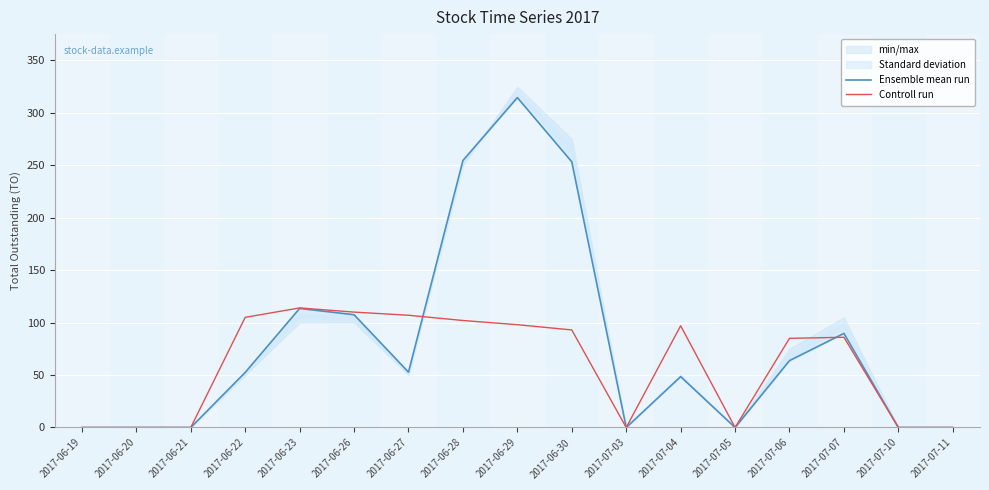

Is it true that Controll run equals 20400.0 at 2017-06-28?

True